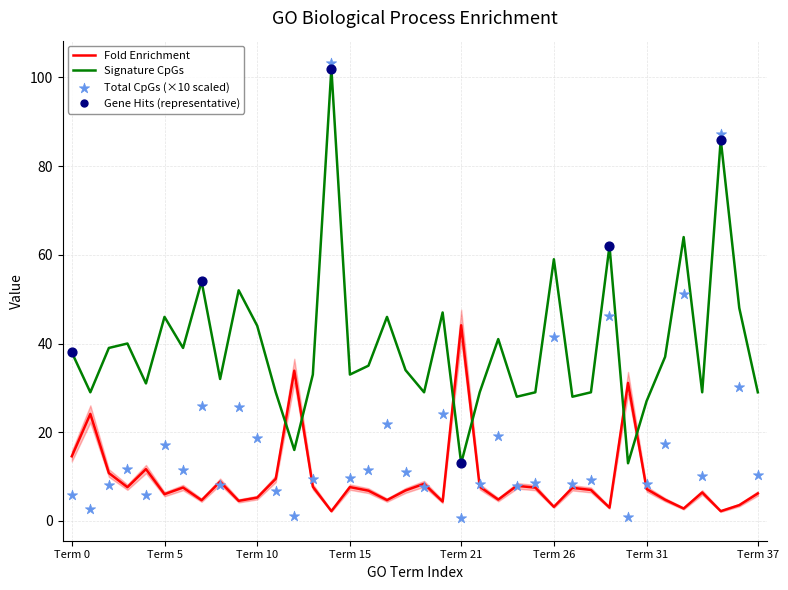

What is the maximum value for Fold Enrichment?

44.1